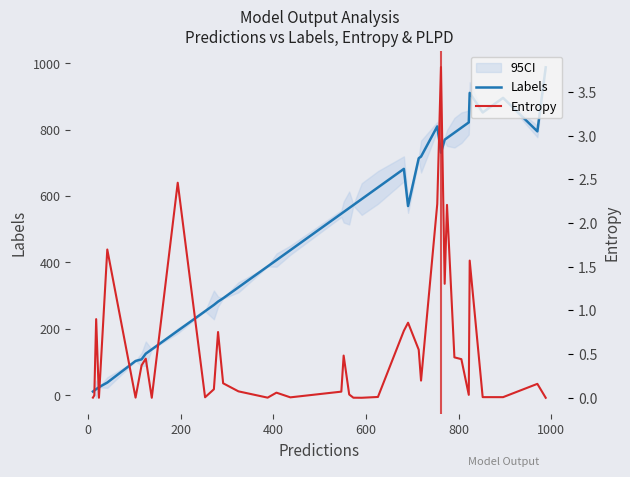

What is the highest value of the Labels series?

988